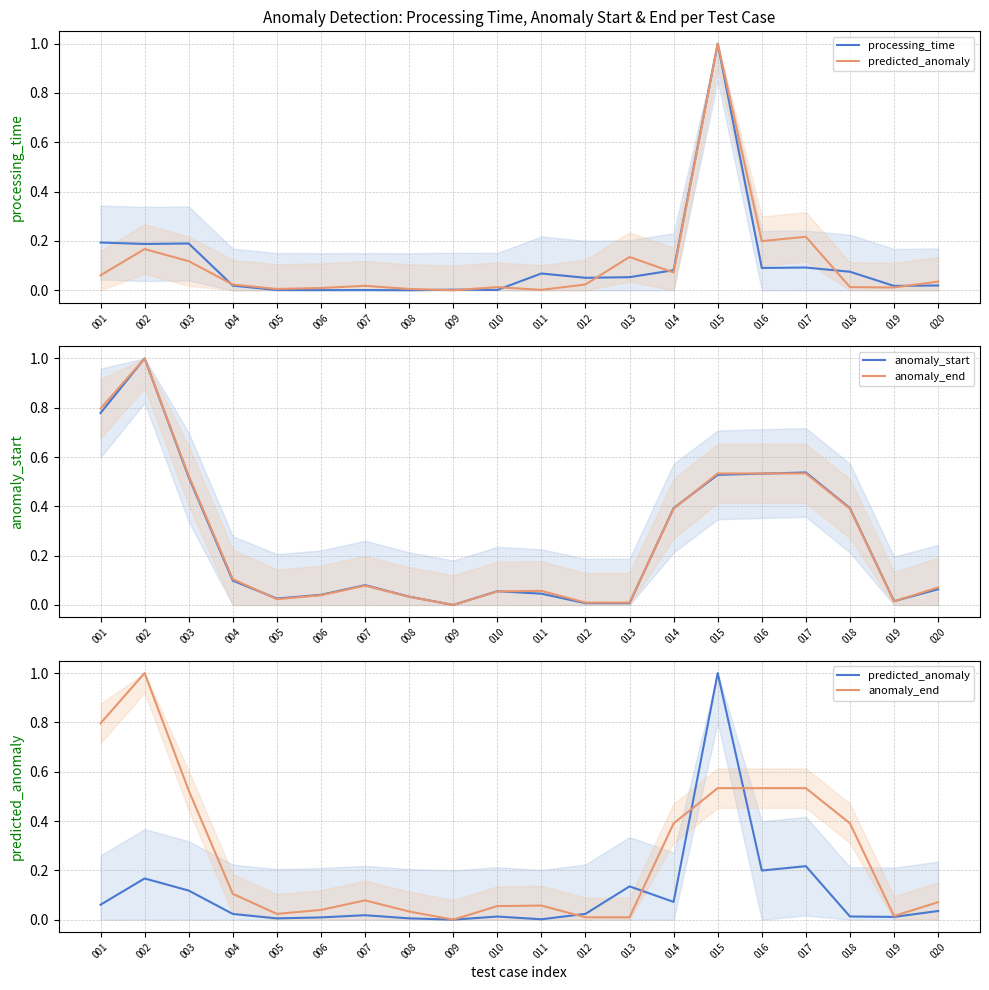

Which series ends up on top after the final intersection of anomaly_end and anomaly_start?

anomaly_end